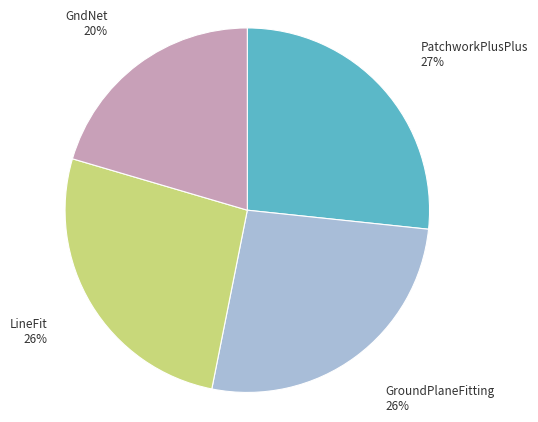

Is there any slice that represents more than half of the pie?

No